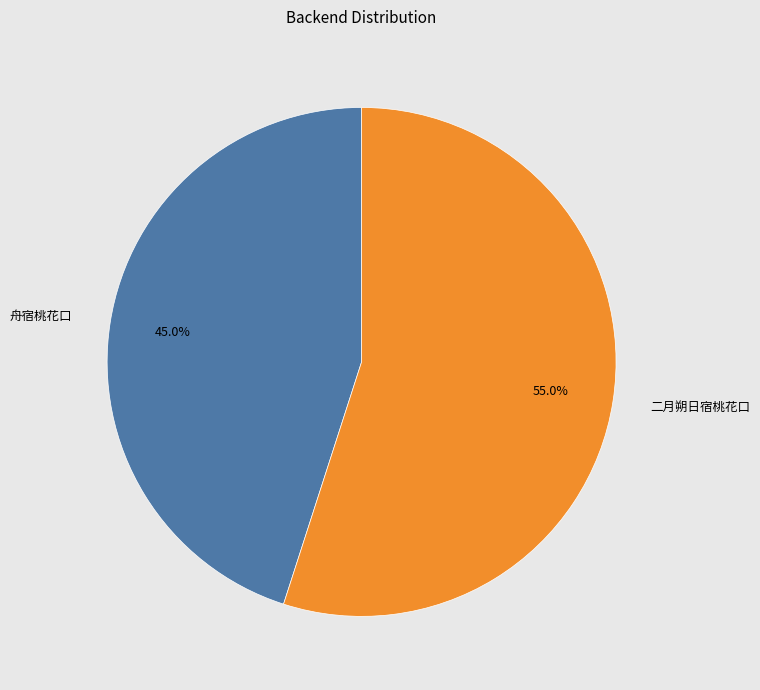

What percentage is the 二月朔日宿桃花口 slice, to the nearest percent?

55%